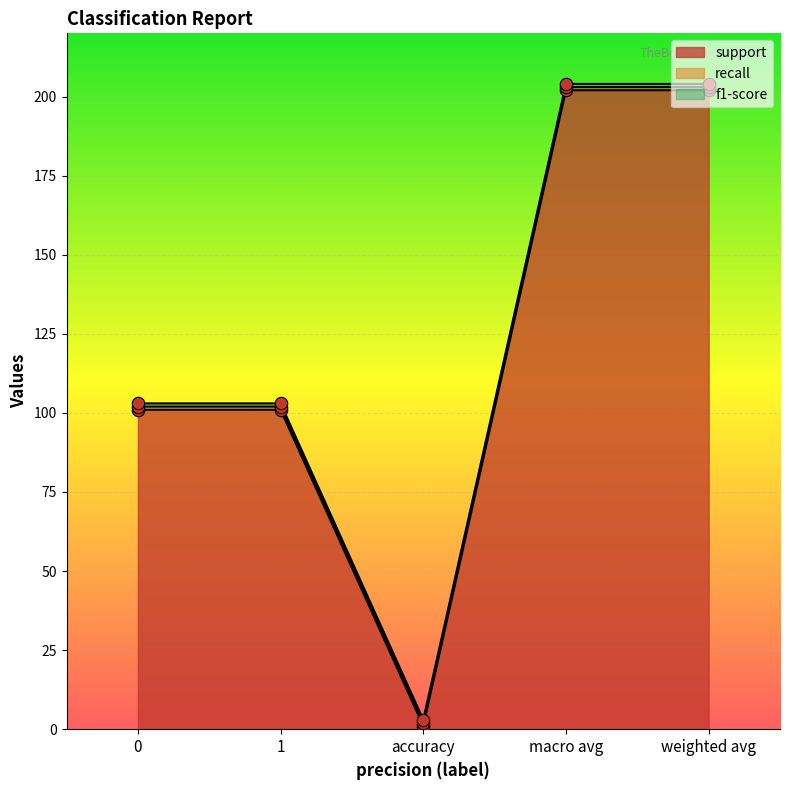

What are all the series names shown in the legend?

support, recall, f1-score